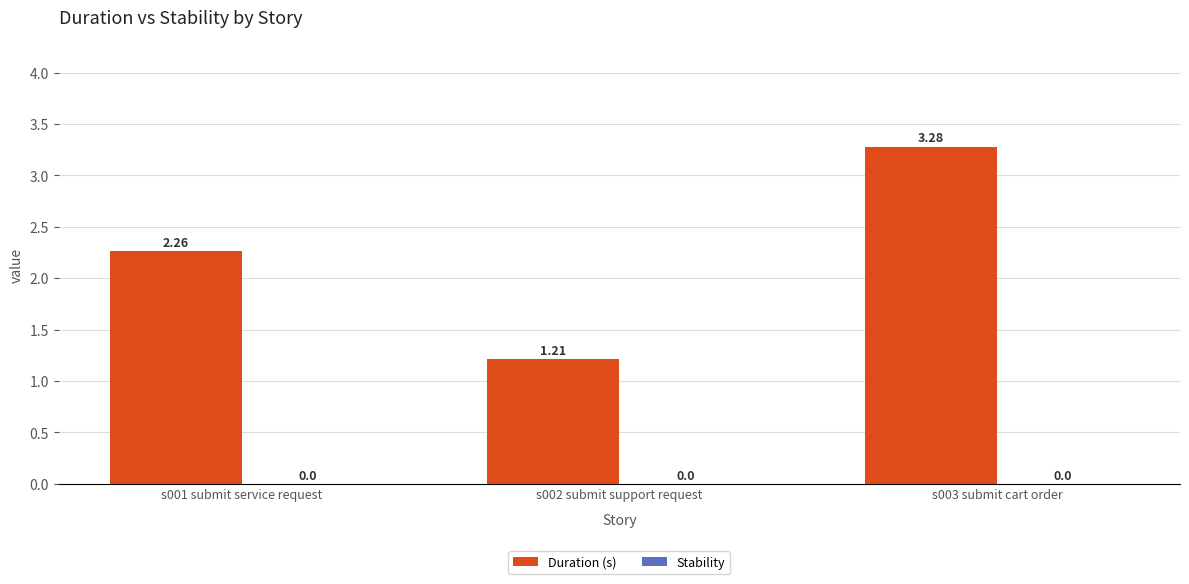

What is the difference between the maximum and minimum values?

2.1